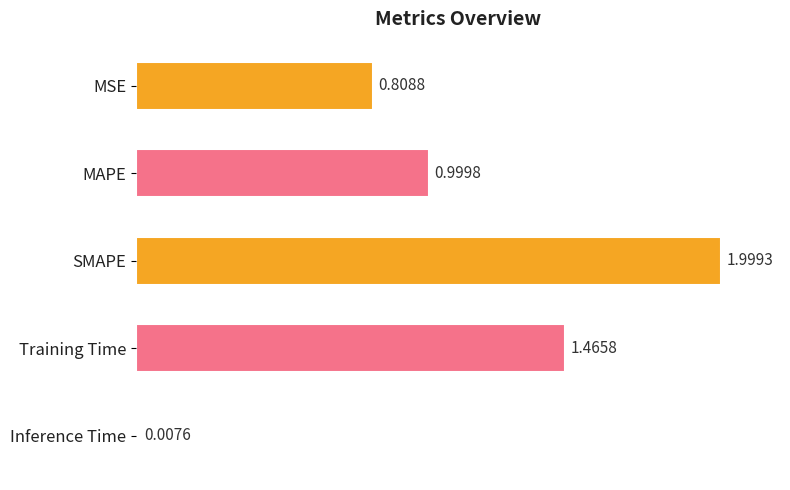

What is the label of the 3rd bar from the top?

SMAPE